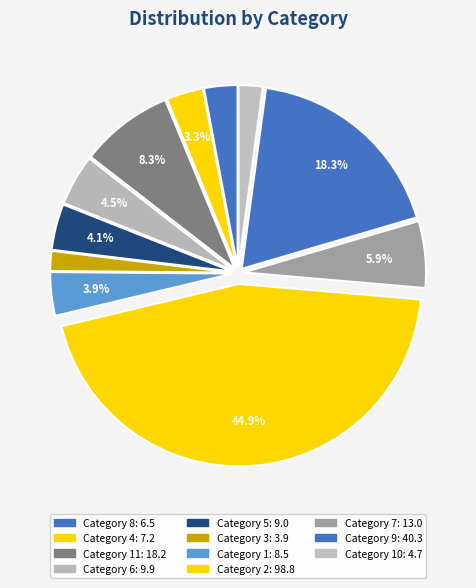

Count the number of slices in the pie.

11